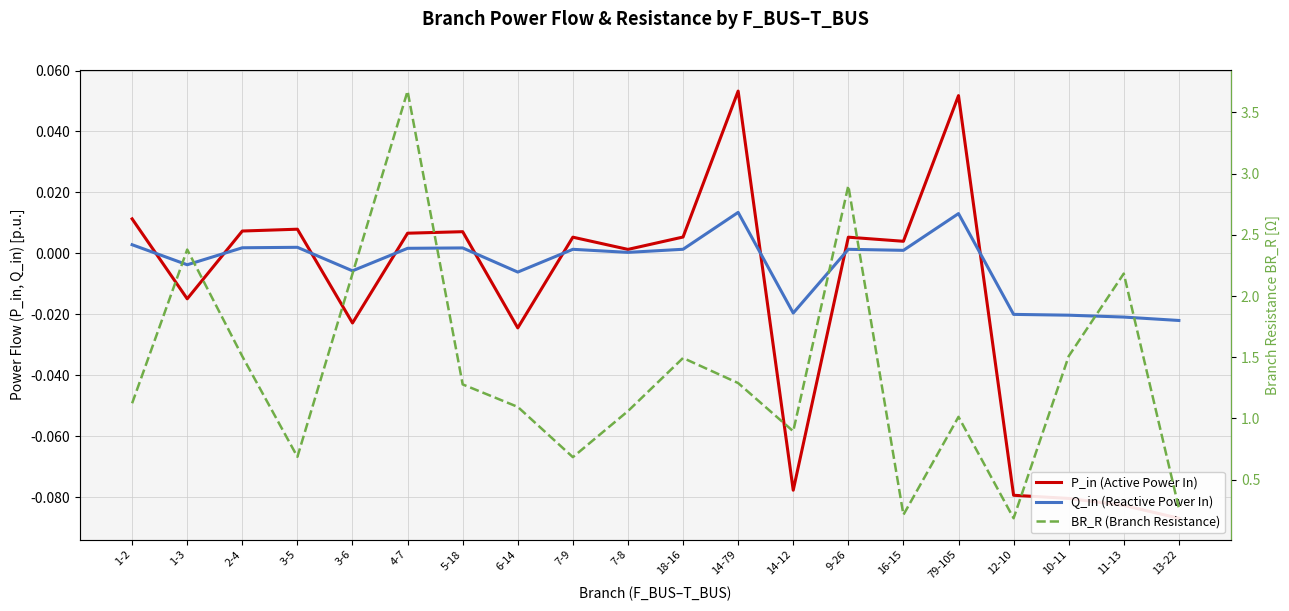

What is the sum of the P_in (Active Power In) values at 2-4 and 12-10?

-0.1